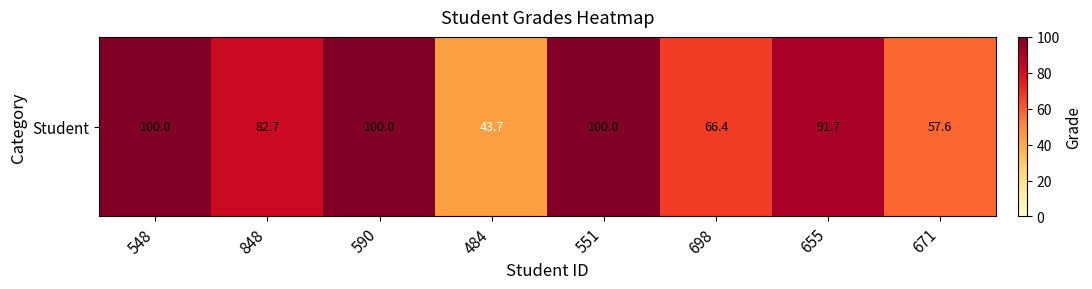

Where does the data first go above 91?

548